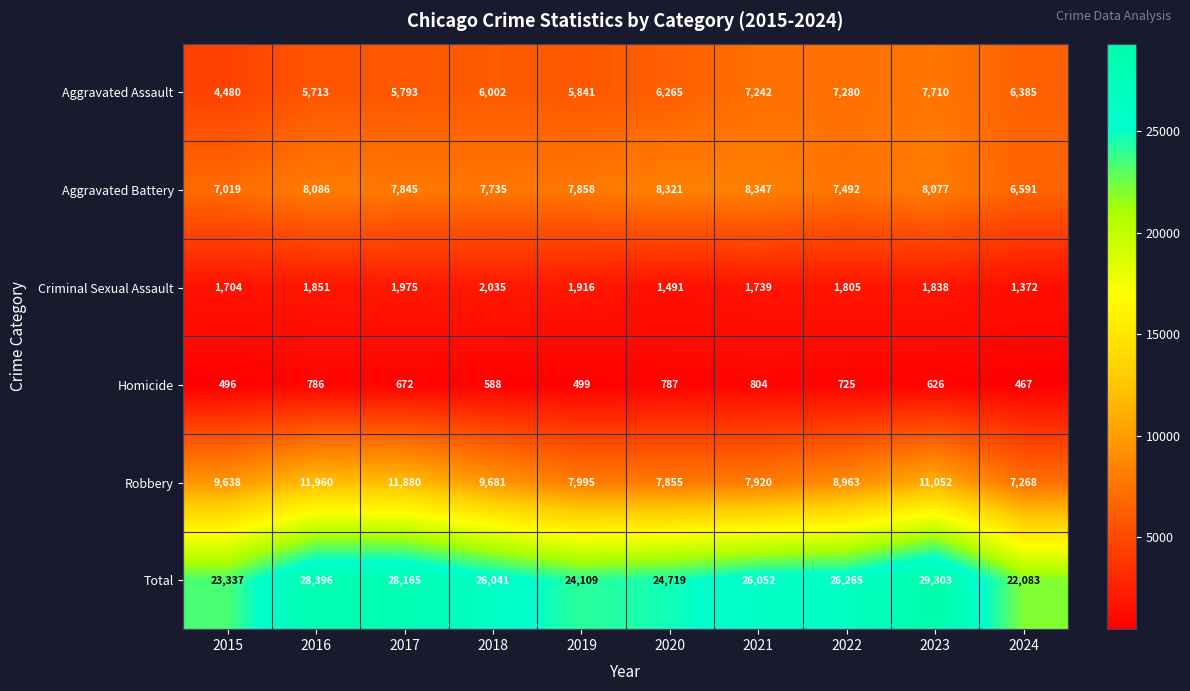

Rank the series by their maximum value, from lowest to highest.

Homicide, Criminal Sexual Assault, Aggravated Assault, Aggravated Battery, Robbery, Total